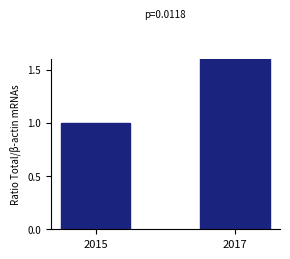

The chart shows a value of 1.8 at 2017. True or false?

True